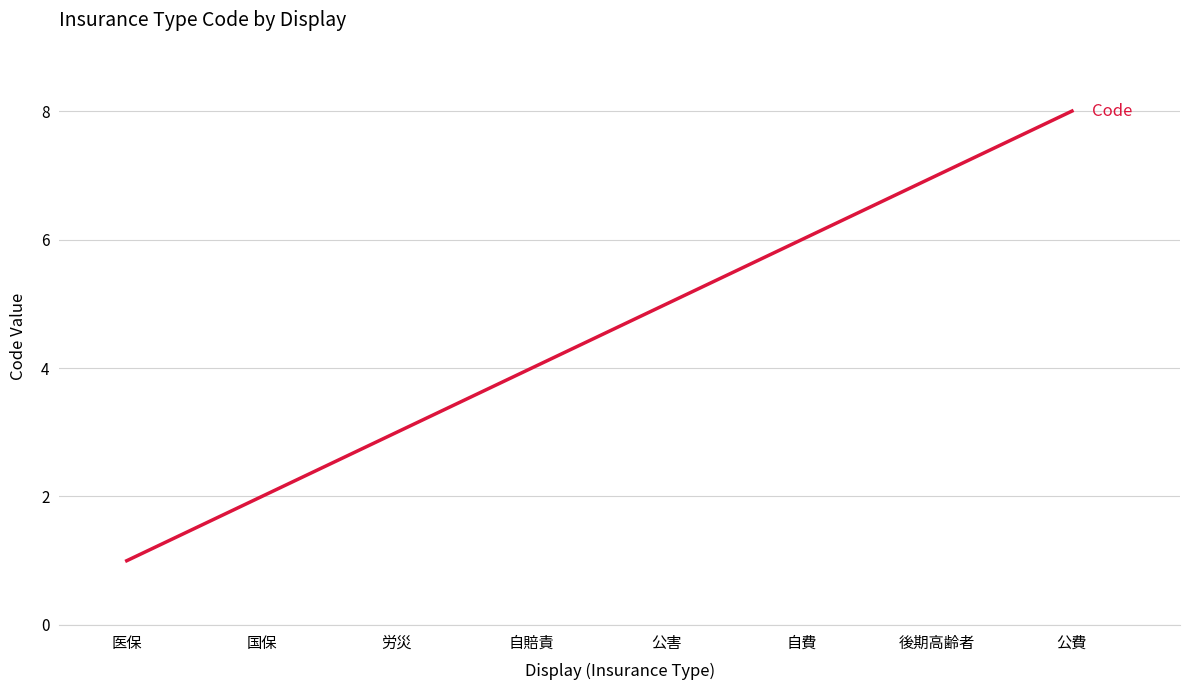

The value at 自賠責 is 4. True or false?

True